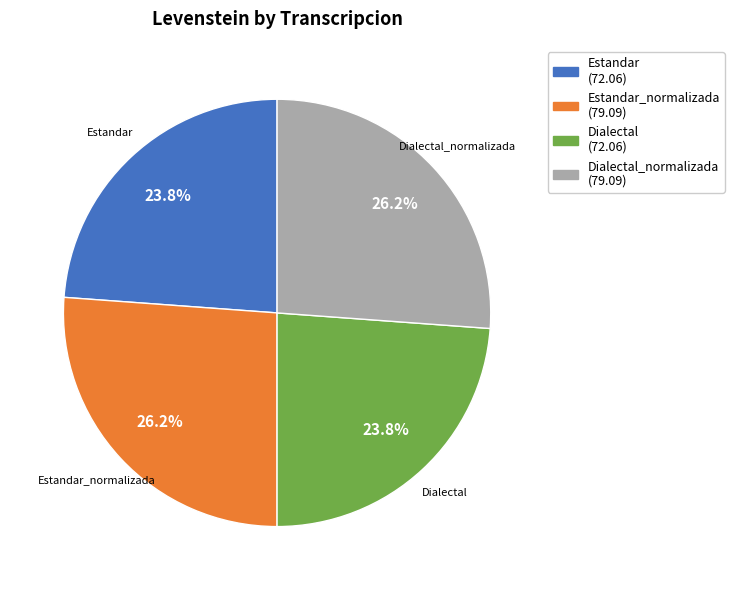

Is Estandar (72.06) the majority of the pie?

No